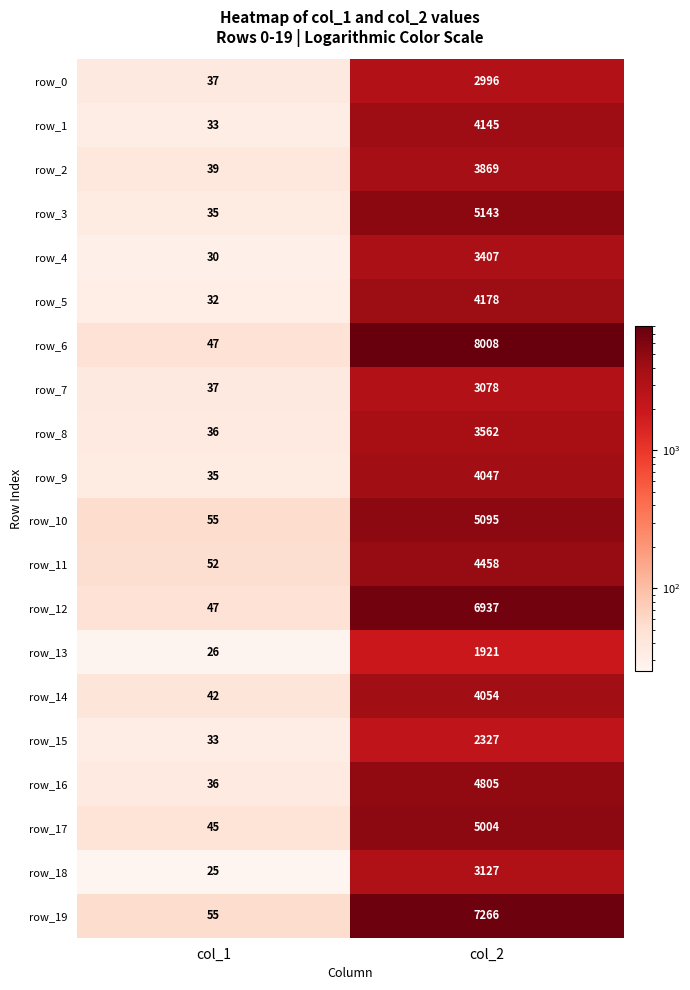

At which category is the sum across all series the highest?

col_2